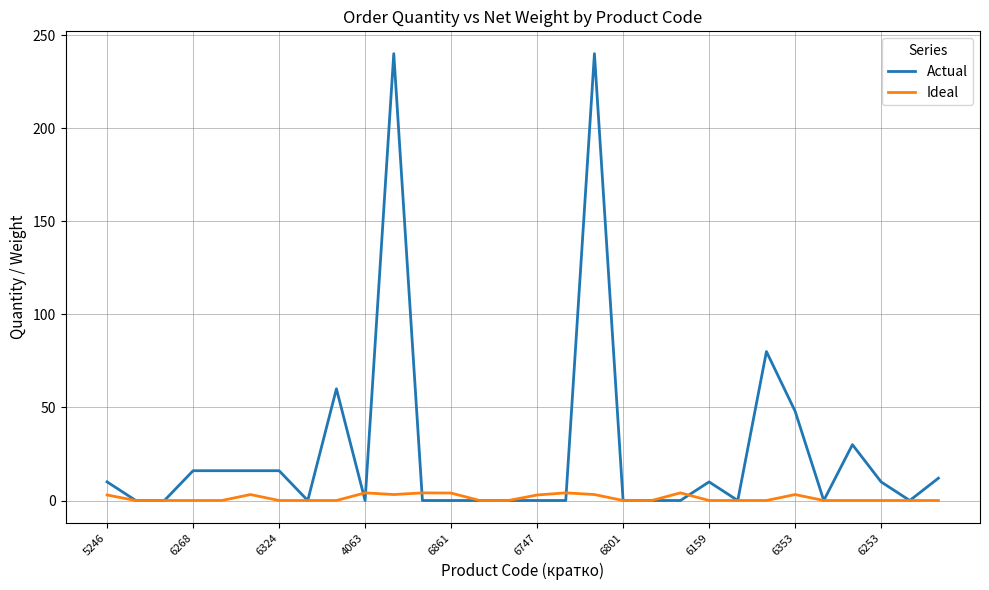

What is the maximum value shown in the chart?

240.0